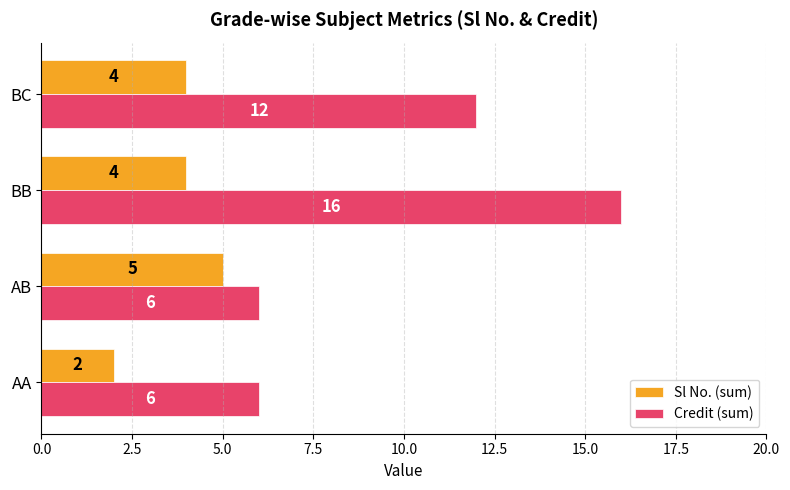

What is the difference between the maximum and second lowest values in the Sl No. (sum) series?

1